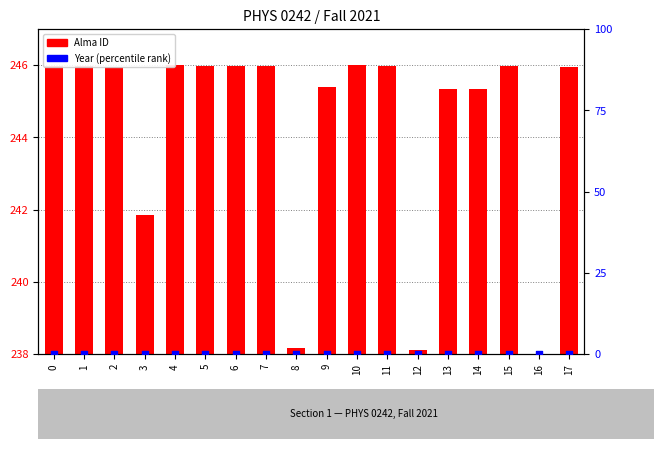

Is the value of Year (percentile rank) at 1 greater than the value of Alma ID at 2?

No